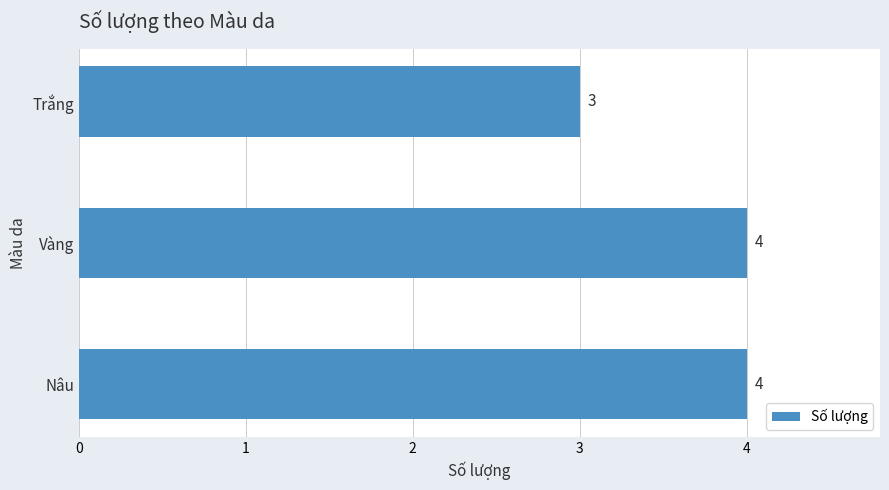

What is the sum of all values?

11